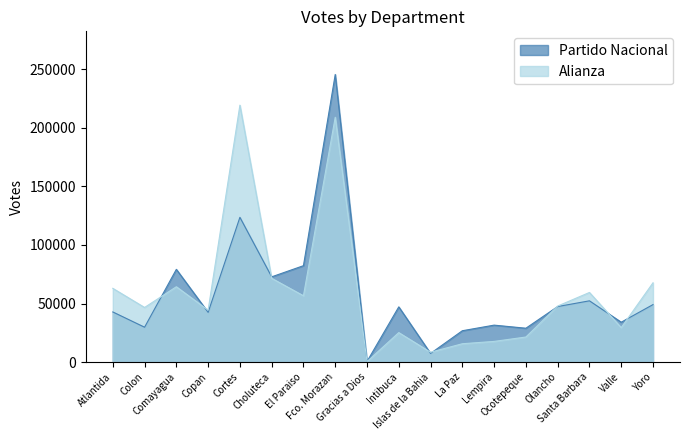

What are all the series names shown in the legend?

Partido Nacional, Alianza